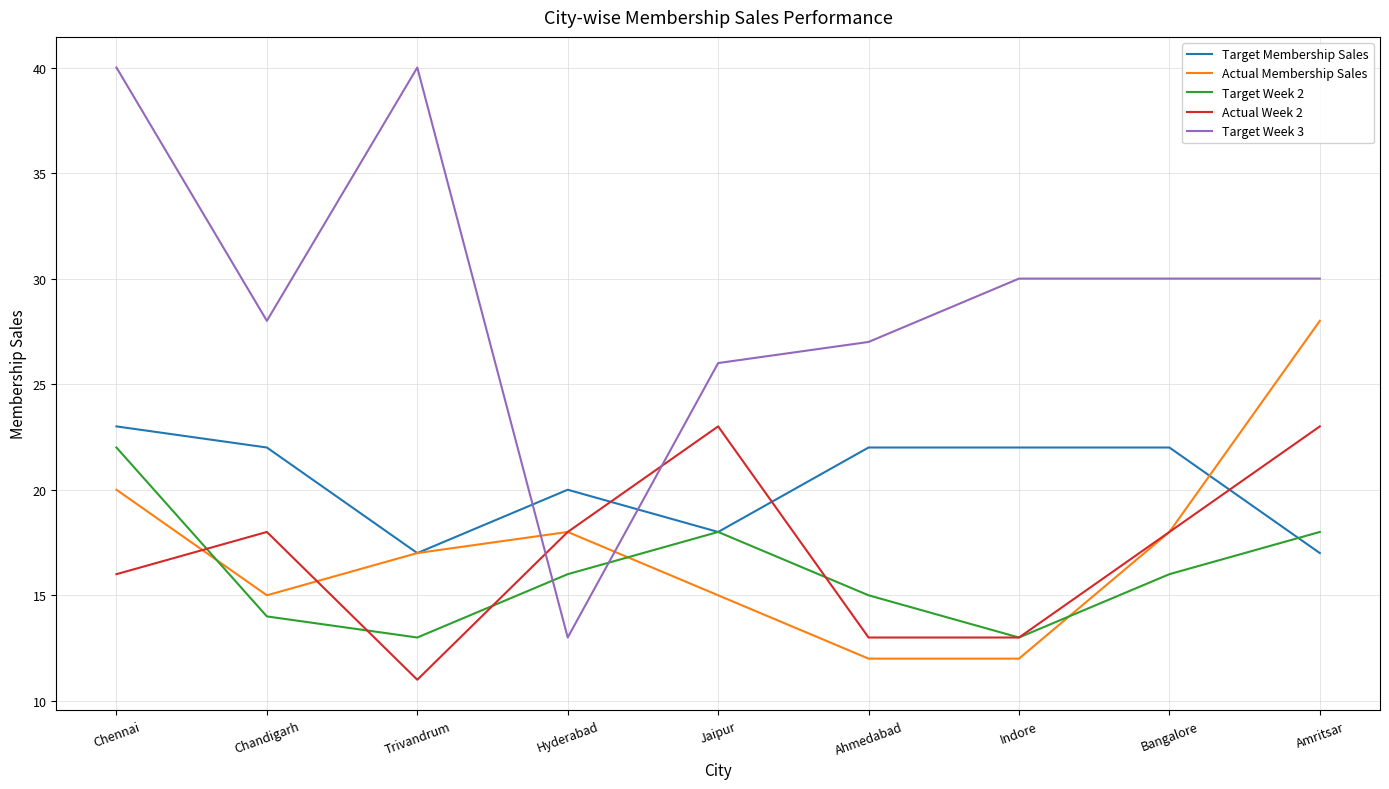

Reading left to right, list all the values displayed in this chart.

Target Membership Sales: 23	22	17	20	18	22	22	22	17
Actual Membership Sales: 20	15	17	18	15	12	12	18	28
Target Week 2: 22	14	13	16	18	15	13	16	18
Actual Week 2: 16	18	11	18	23	13	13	18	23
Target Week 3: 40	28	40	13	26	27	30	30	30